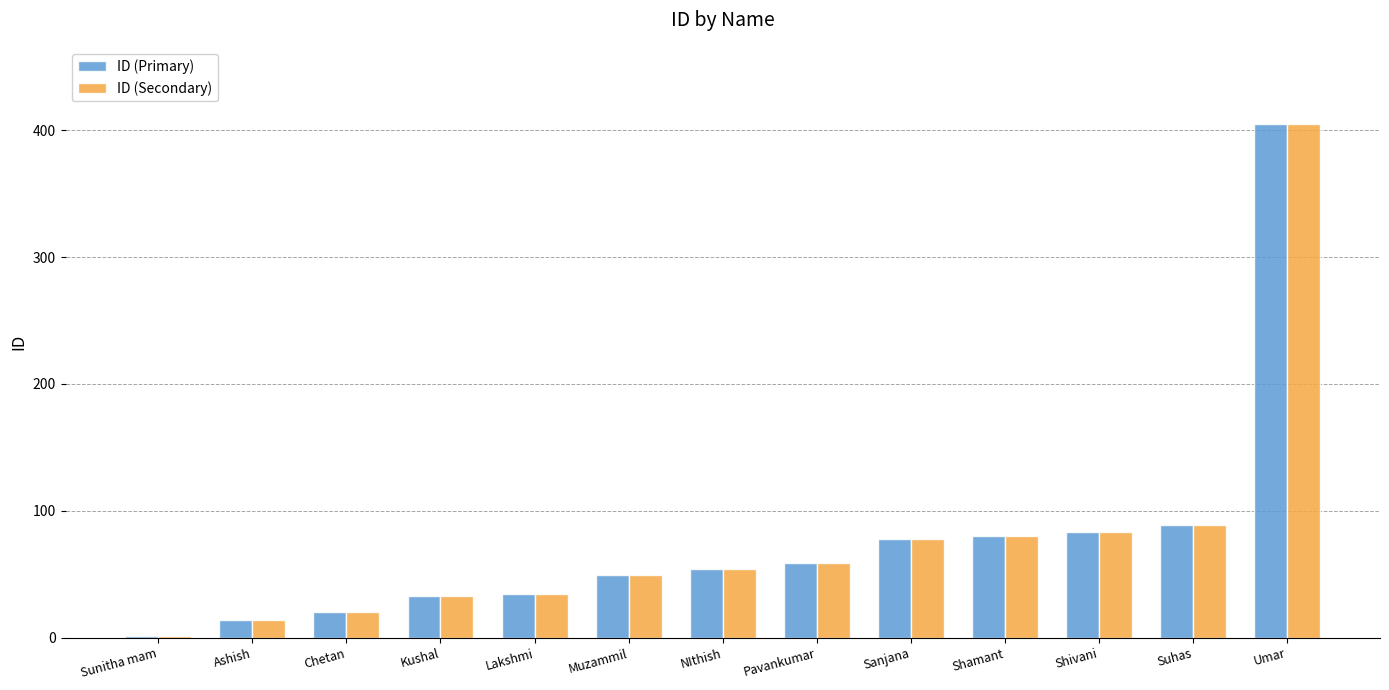

What are all the series names shown in the legend?

ID (Primary), ID (Secondary)